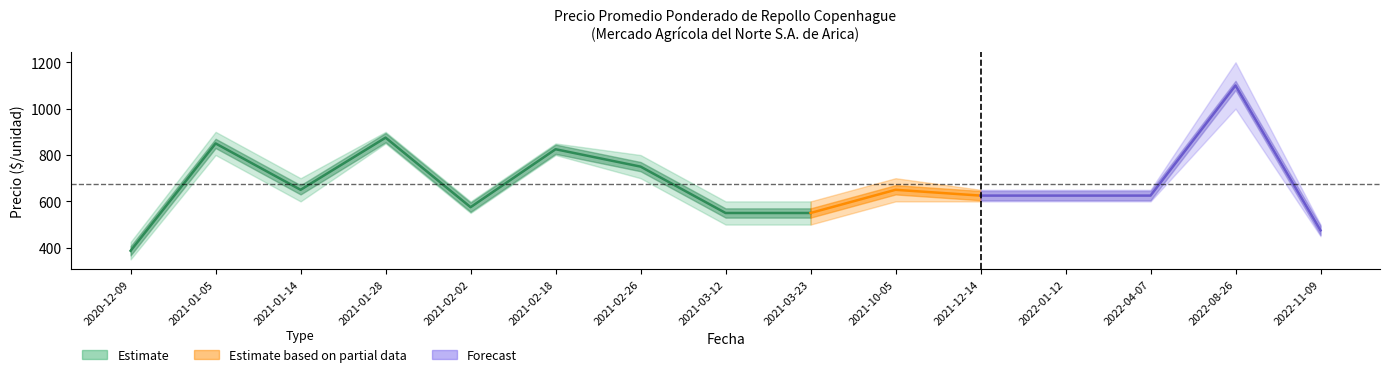

What position from the left is 2021-01-05?

2